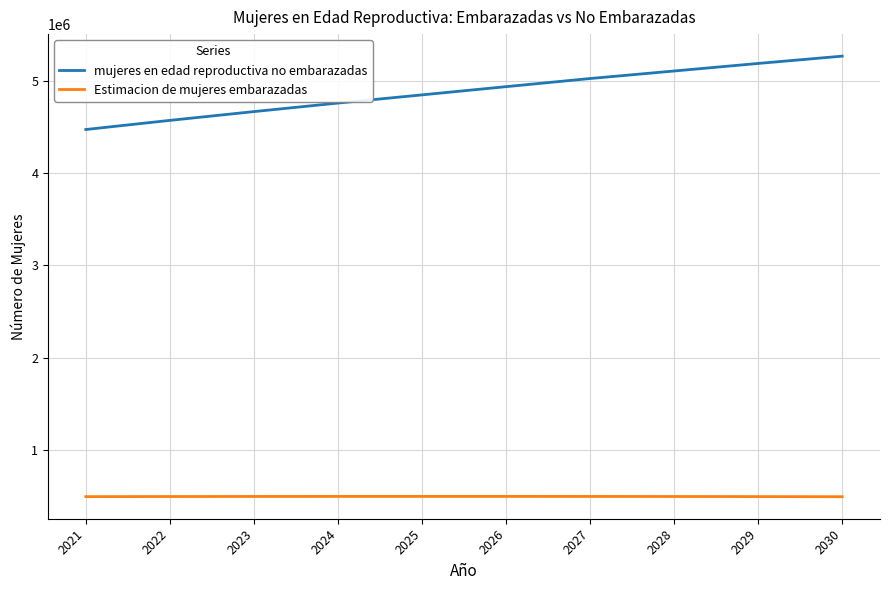

True or false: Estimacion de mujeres embarazadas has a value of 494940.3 at 2024.

True